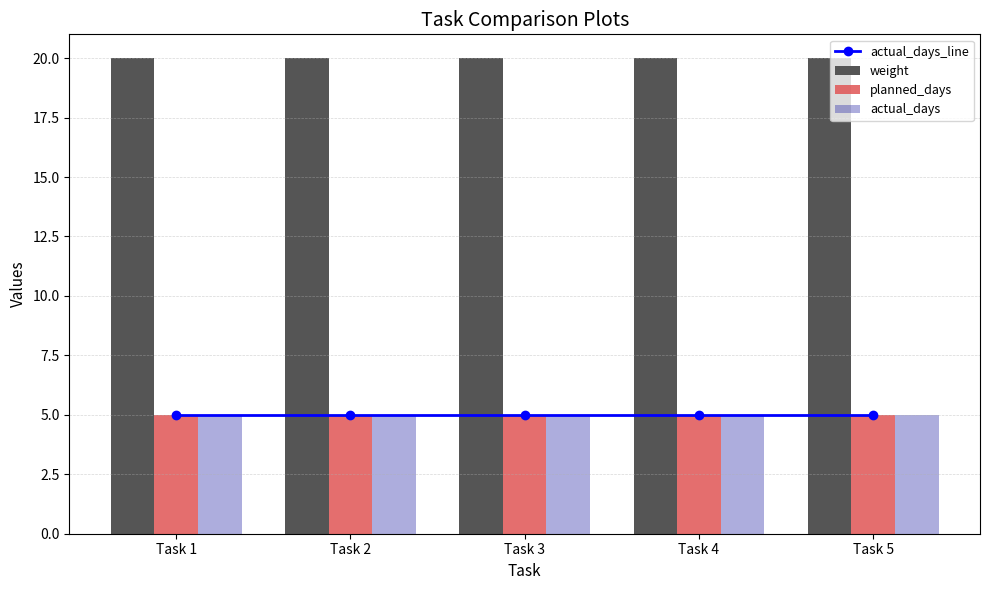

What are all the series names shown in the legend?

actual_days_line, weight, planned_days, actual_days